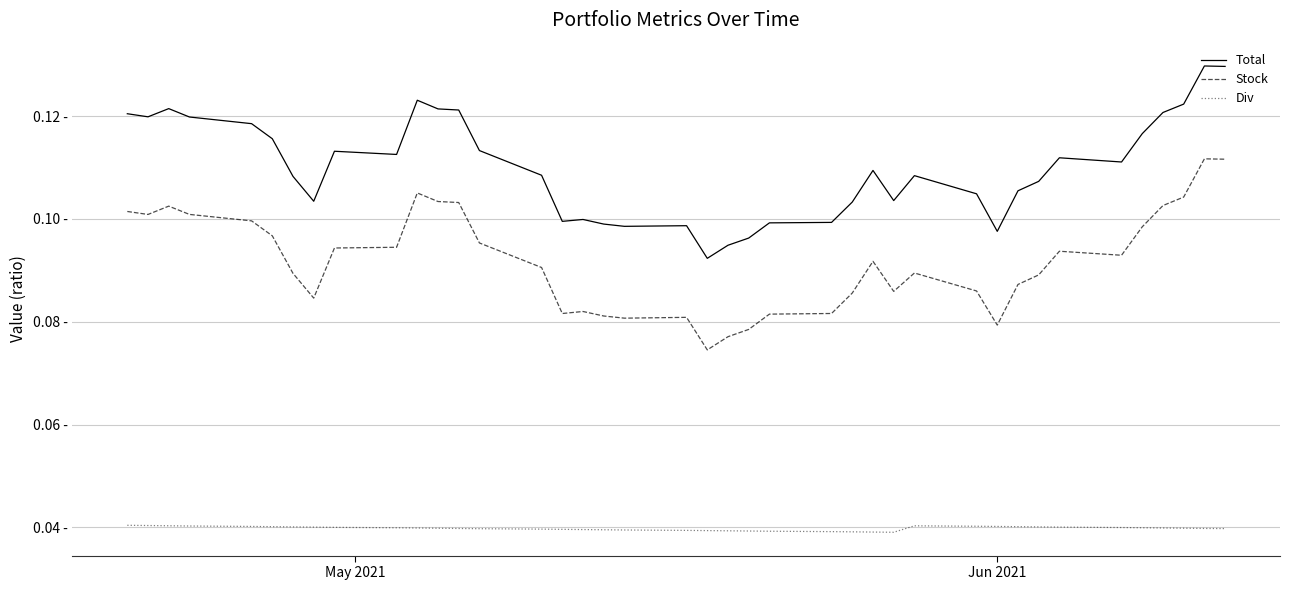

True or false: Total and Div cross at least once.

False